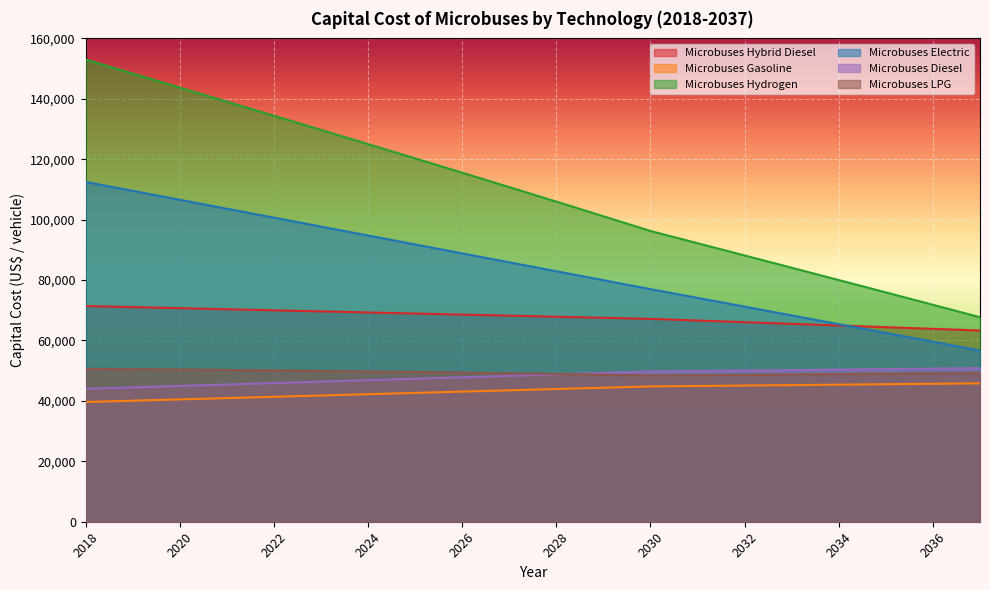

Between 2032 and 2033, which series saw the biggest shift?

Microbuses Hydrogen